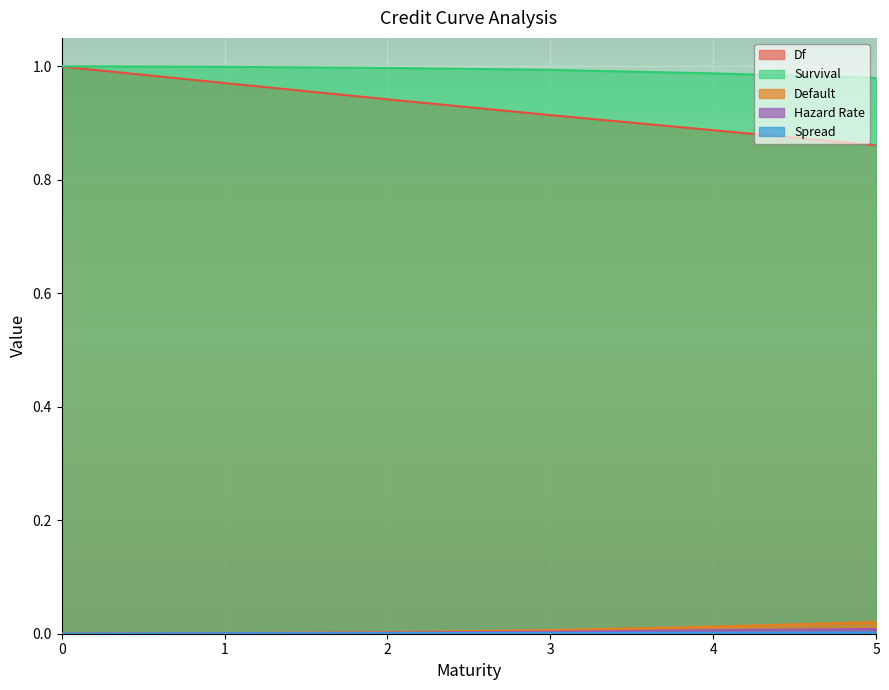

What is the highest value of the Survival series?

1.0